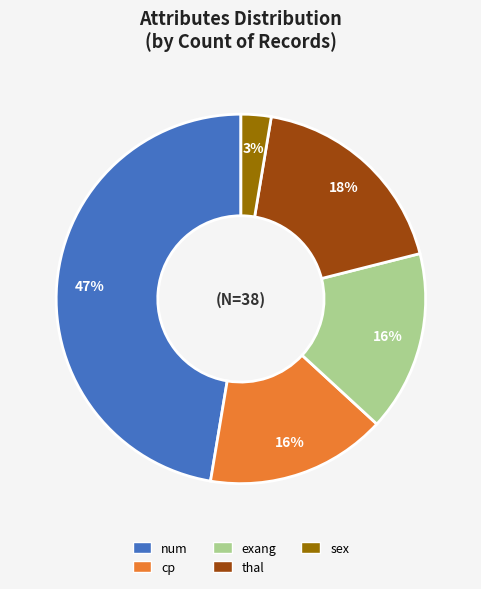

True or false: cp accounts for 3% of the total.

False